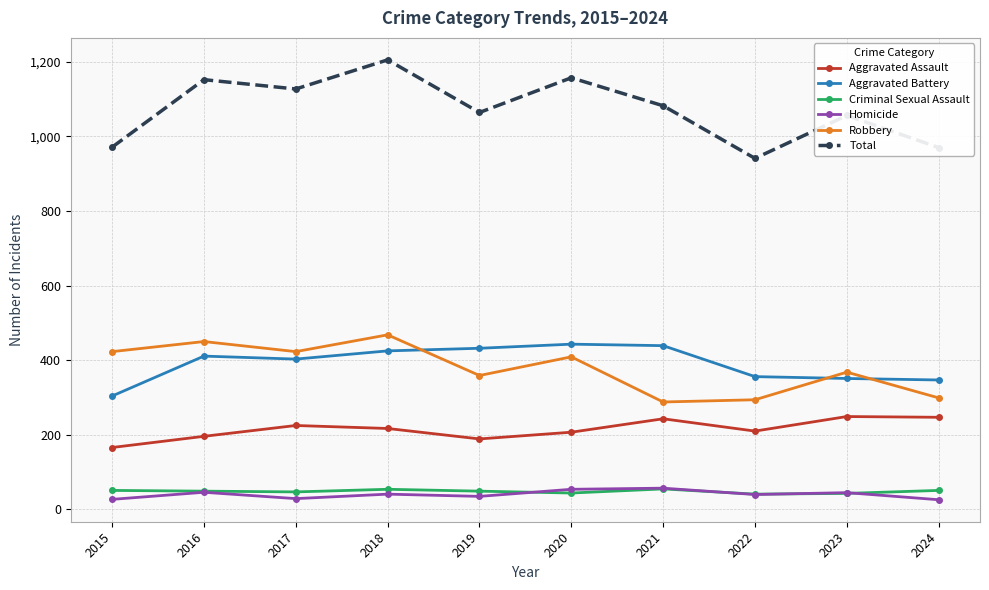

What is the smallest value displayed?

26